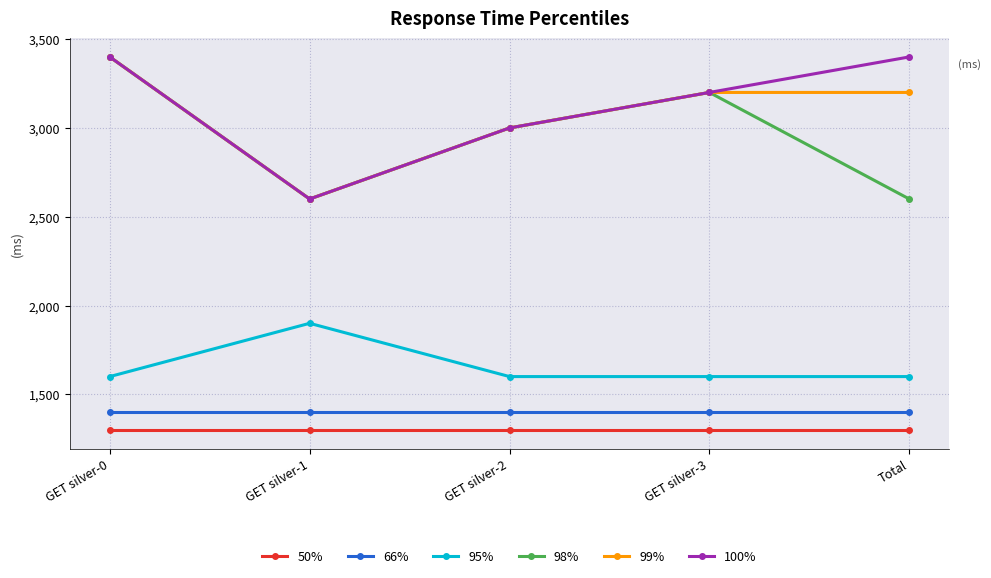

True or false: 98% and 50% cross at least once.

False